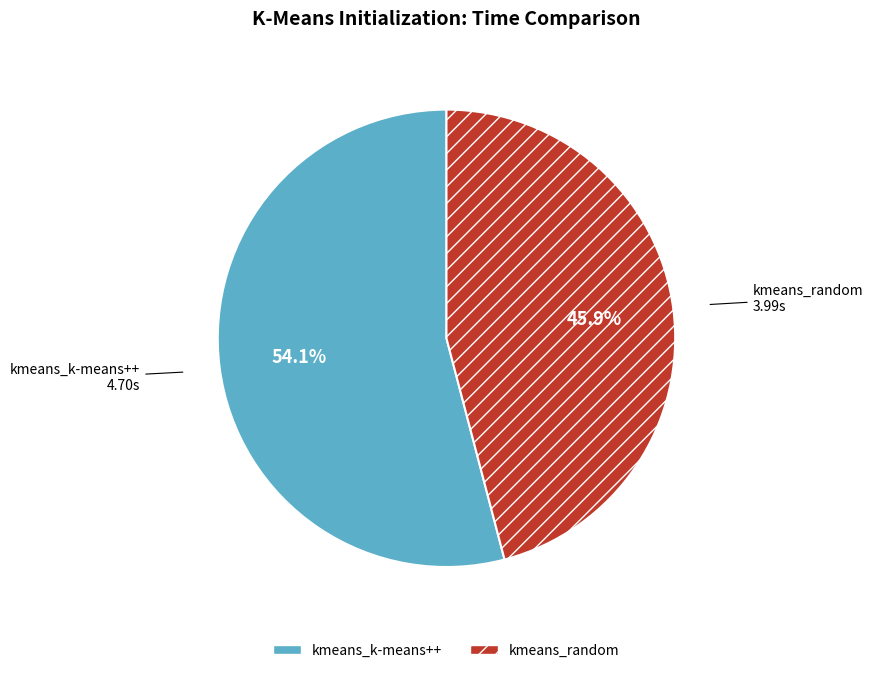

Is it true that kmeans_random is 54% of the pie?

False